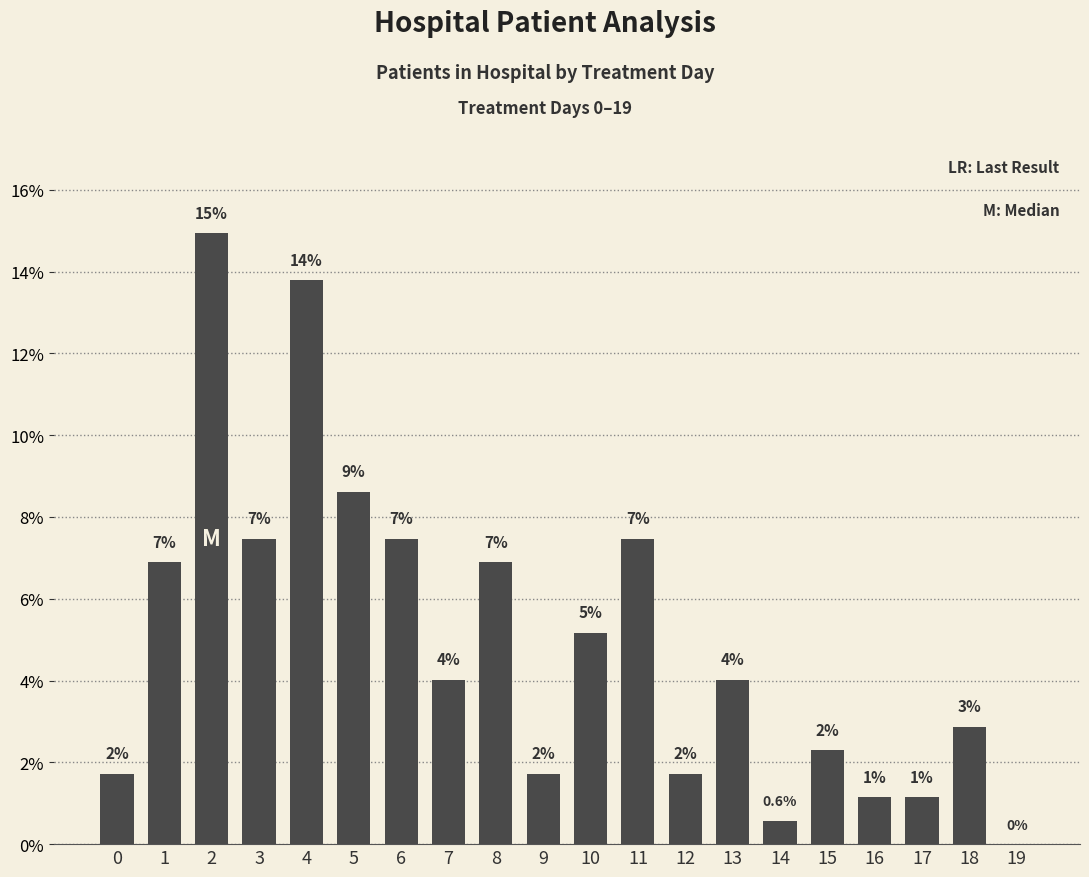

True or false: the data shows 3.1 at 0.

False